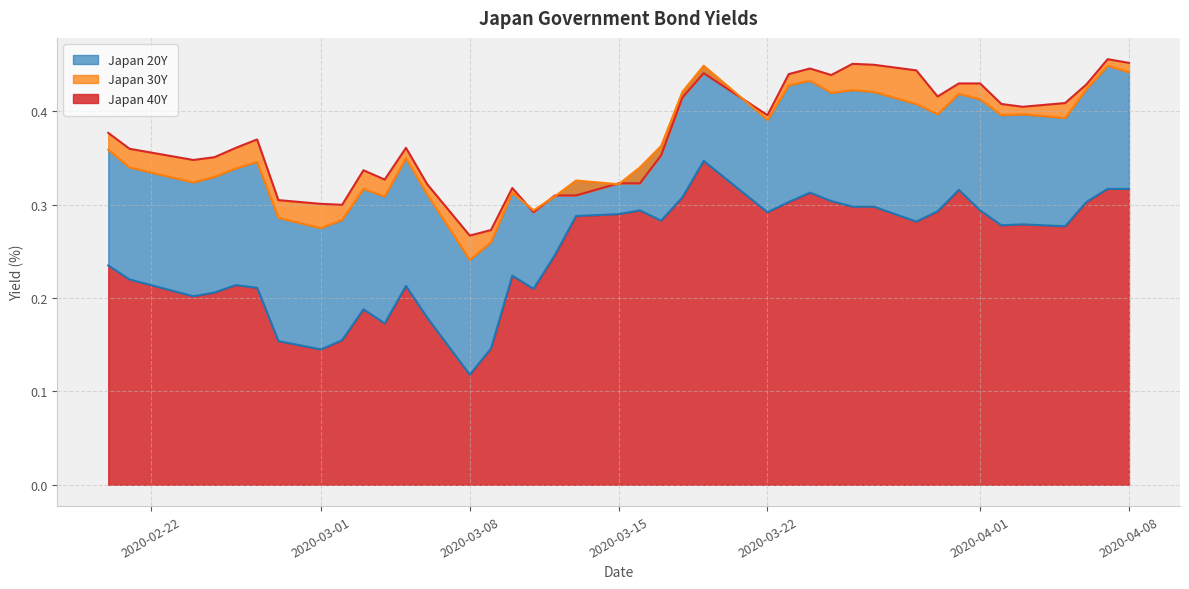

What is the average value of the Japan 40Y series?

0.4